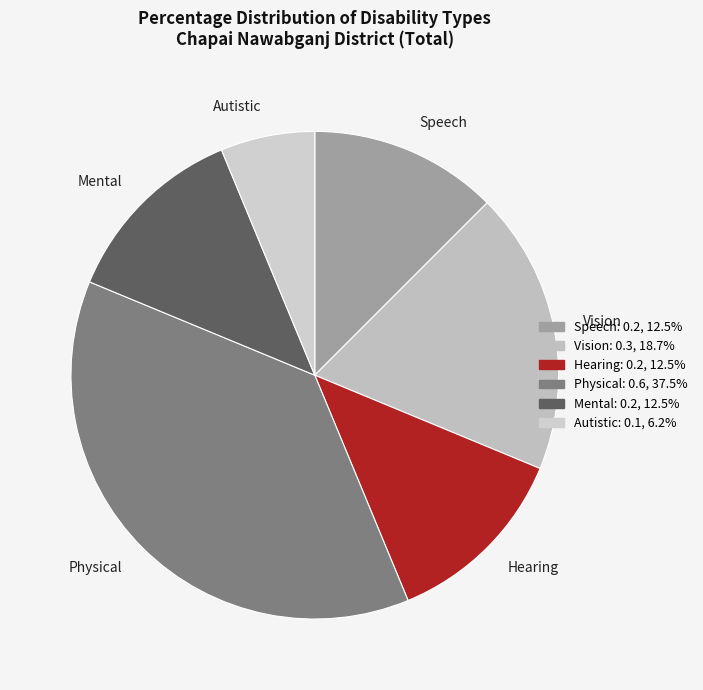

Is there a majority slice in this chart?

No